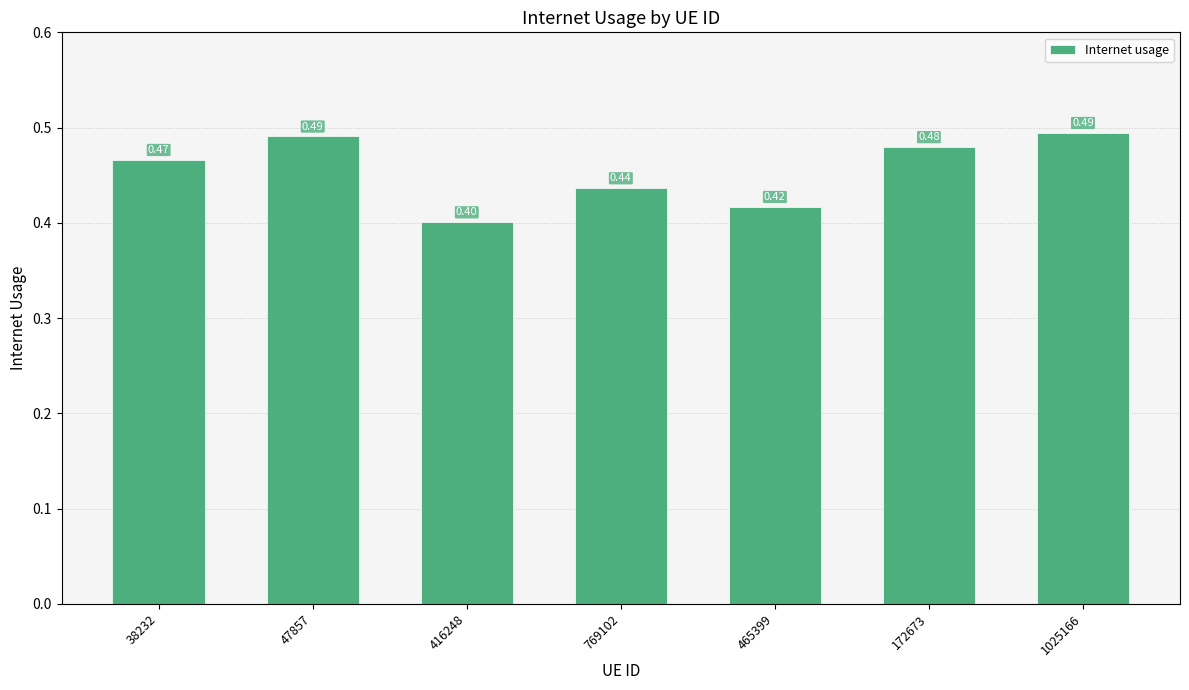

Which label corresponds to the smallest value in the chart?

416248